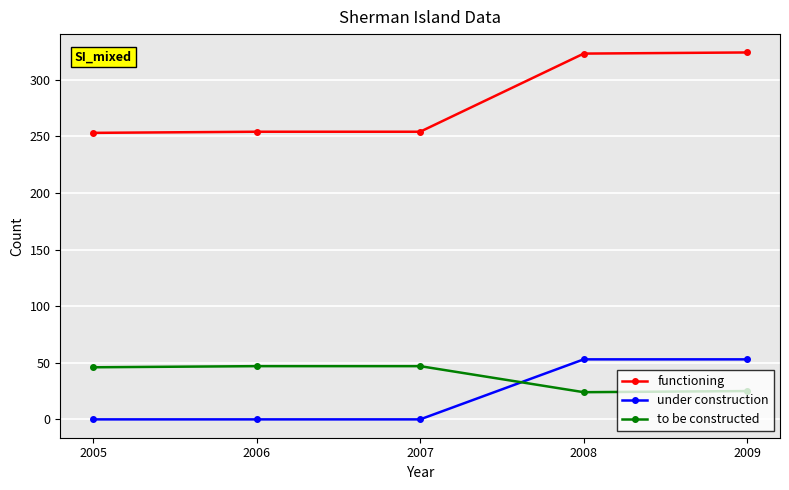

True or false: functioning has more than 2 points higher than both neighbors.

False